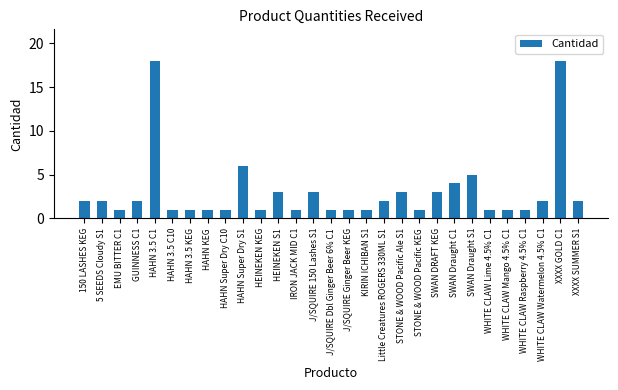

Reading left to right, what are all the values shown in this chart?

150 LASHES KEG=2	5 SEEDS Cloudy S1=2	EMU BITTER C1=1	GUINNESS C1=2	HAHN 3.5 C1=18	HAHN 3.5 C10=1	HAHN 3.5 KEG=1	HAHN KEG=1	HAHN Super Dry C10=1	HAHN Super Dry S1=6	HEINEKEN KEG=1	HEINEKEN S1=3	IRON JACK MID C1=1	J/SQUIRE 150 Lashes S1=3	J/SQUIRE Dbl Ginger Beer 6% C1=1	J/SQUIRE Ginger Beer KEG=1	KIRIN ICHIBAN S1=1	Little Creatures ROGERS 330ML S1=2	STONE & WOOD Pacific Ale S1=3	STONE & WOOD Pacific KEG=1	SWAN DRAFT KEG=3	SWAN Draught C1=4	SWAN Draught S1=5	WHITE CLAW Lime 4.5% C1=1	WHITE CLAW Mango 4.5% C1=1	WHITE CLAW Raspberry 4.5% C1=1	WHITE CLAW Watermelon 4.5% C1=2	XXXX GOLD C1=18	XXXX SUMMER S1=2